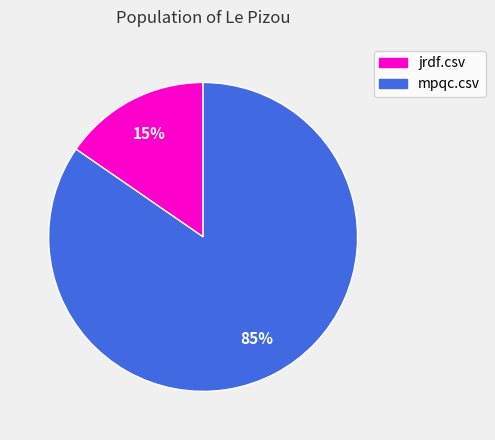

Combined, do jrdf.csv and mpqc.csv account for over 50%?

Yes